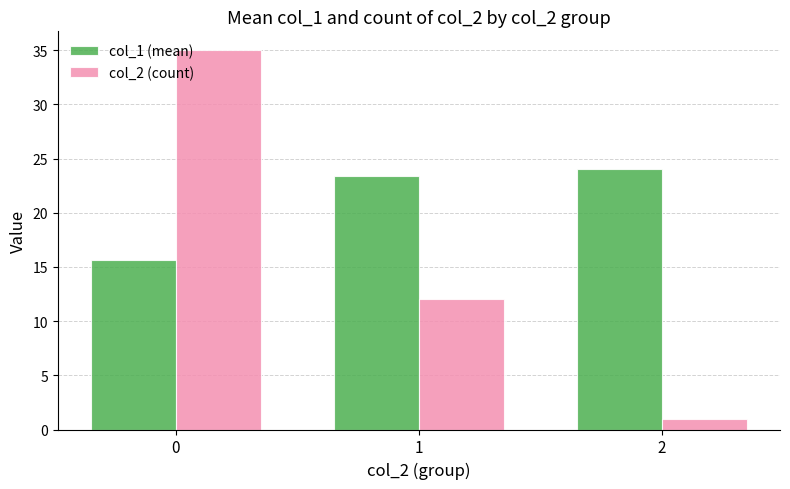

What is the difference between the maximum and minimum values in the col_2 (count) series?

34.0